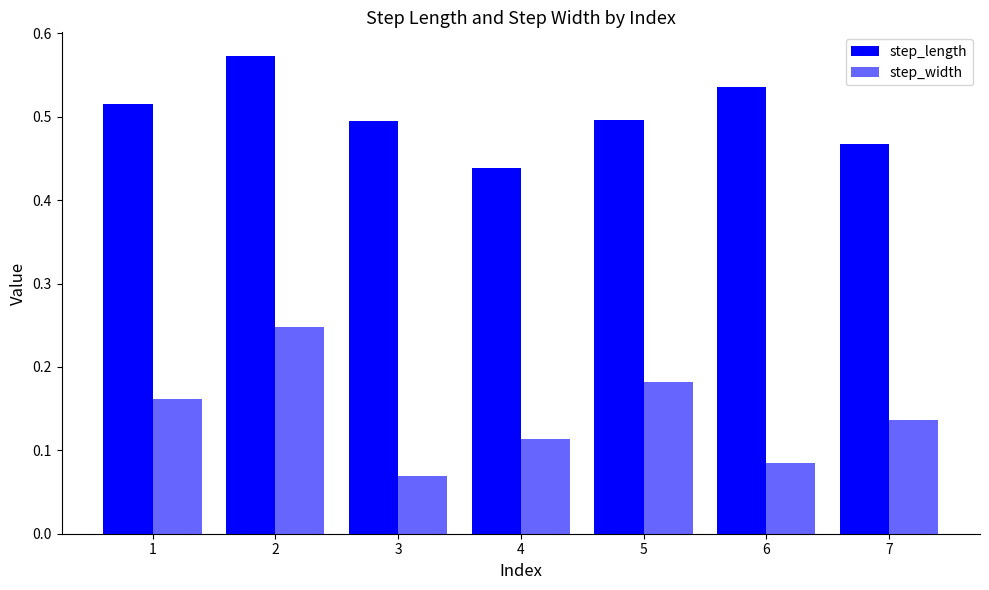

Does the chart contain stacked bars?

No